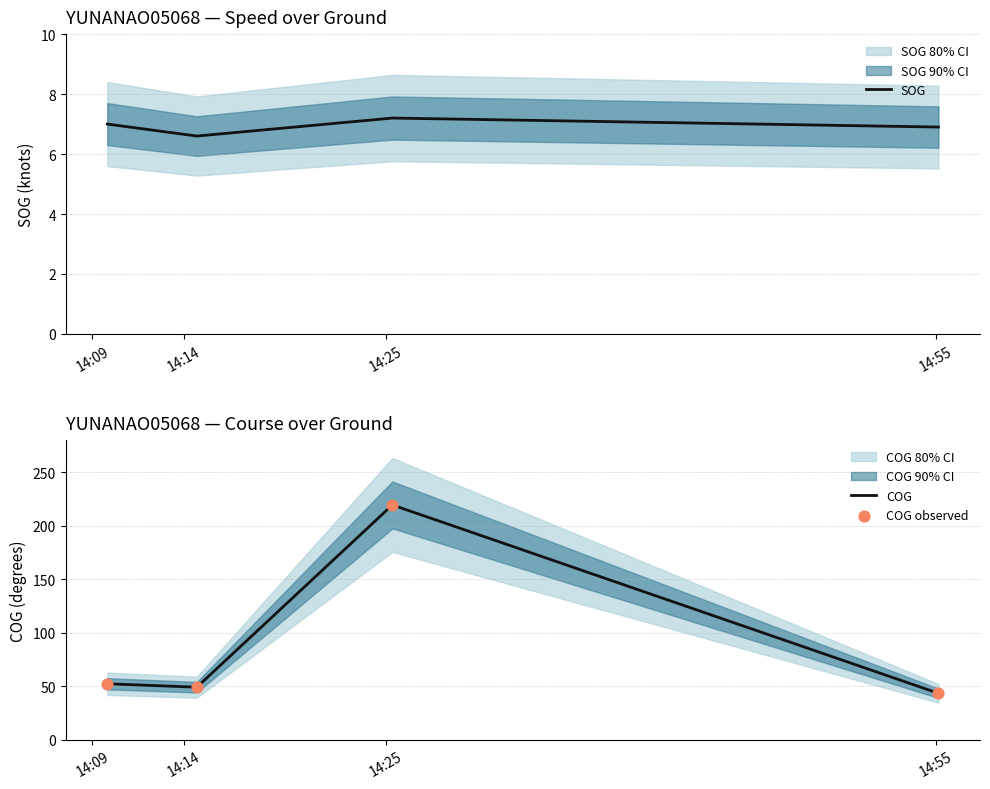

Which series reaches the maximum Y coordinate?

COG